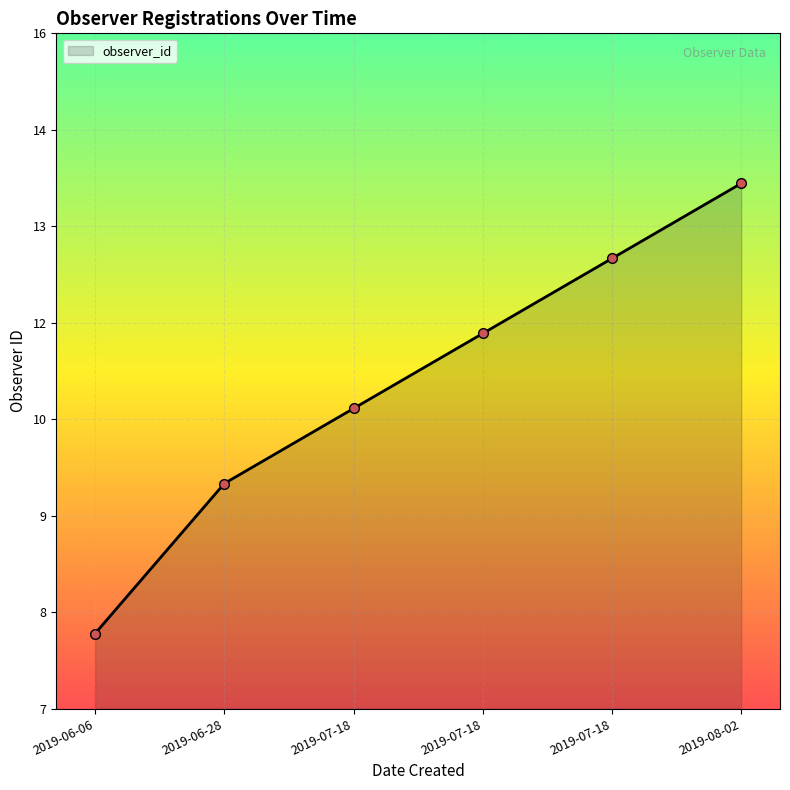

List the labels in order of value, smallest first.

2019-06-06, 2019-06-28, 2019-07-18, 2019-07-18, 2019-07-18, 2019-08-02